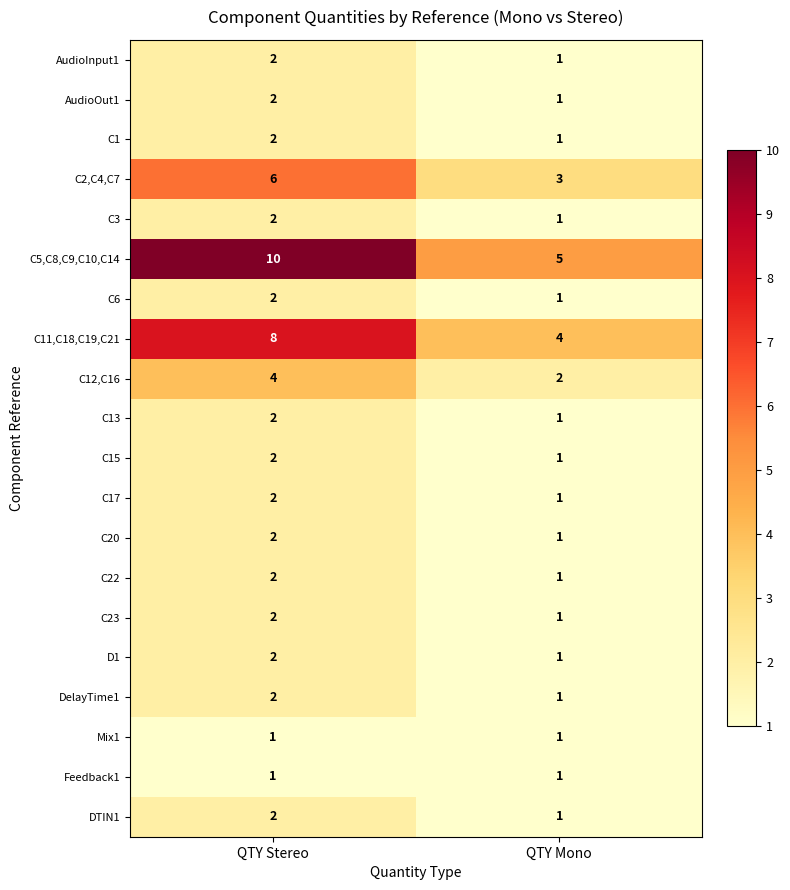

List the labels in order of AudioOut1 value, smallest first.

QTY Mono, QTY Stereo